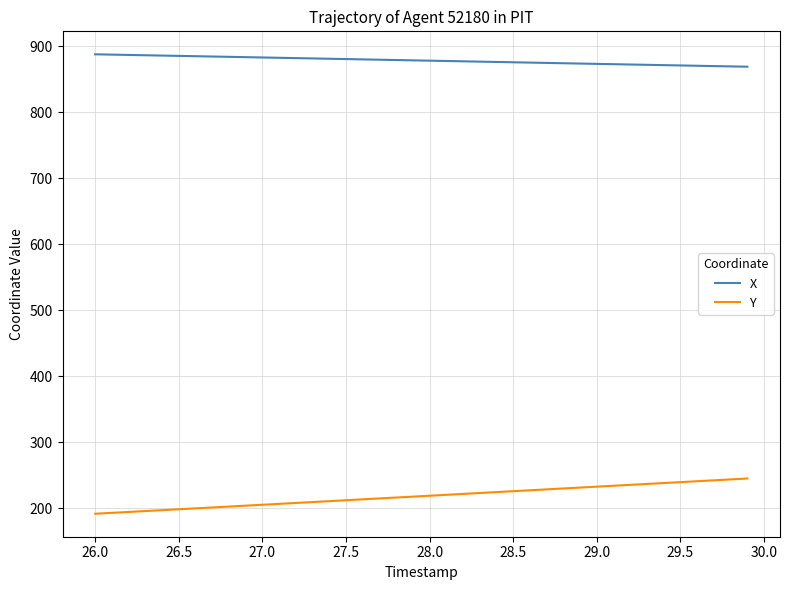

What is the sum of all Y values?

8742.7